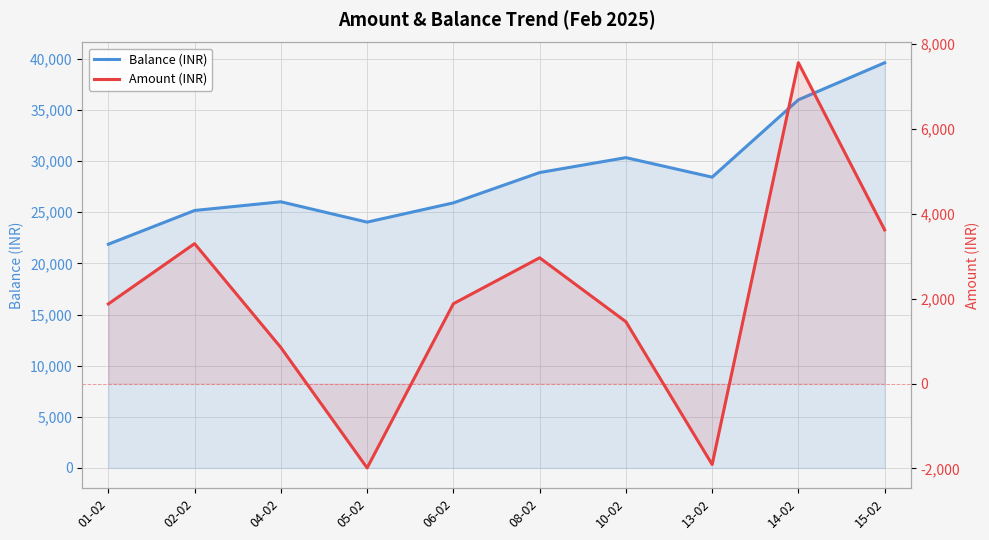

What is the difference between the Balance (INR) values at 15-02 and 08-02?

10736.9